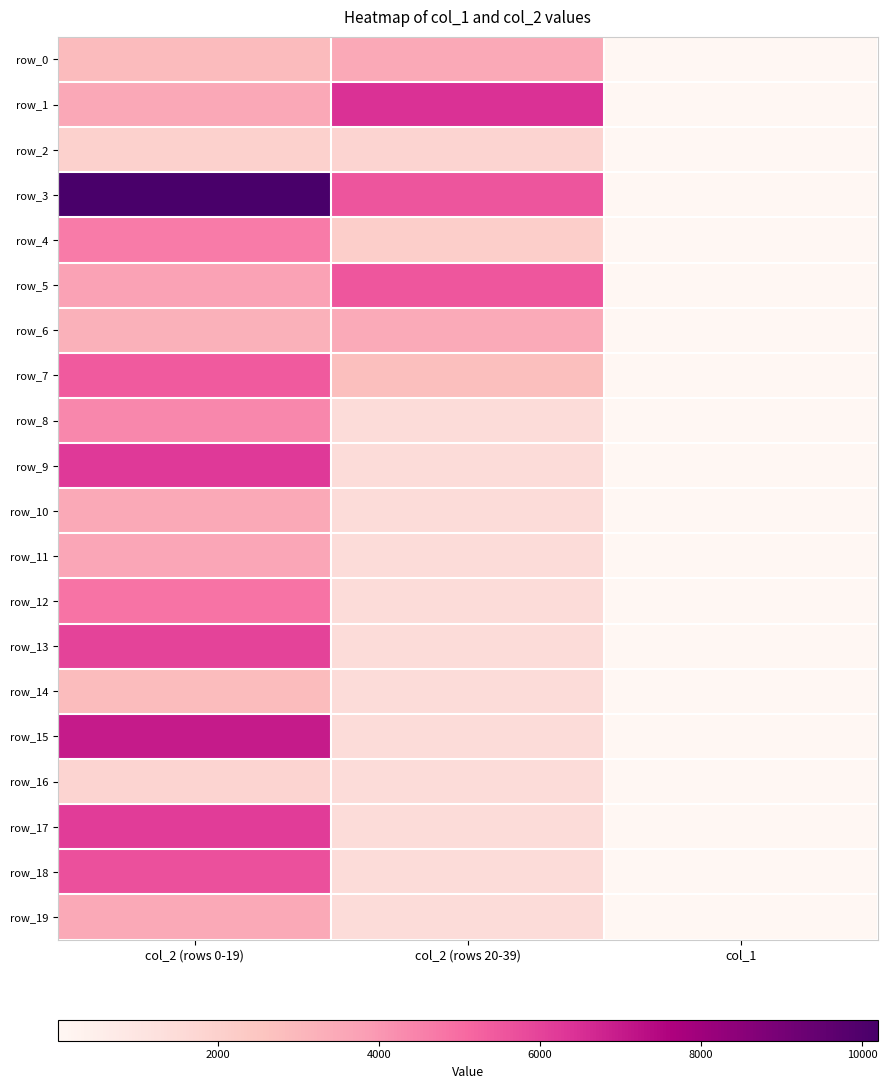

Where is row_17 nearest to the value 3103?

col_2 (rows 20-39)